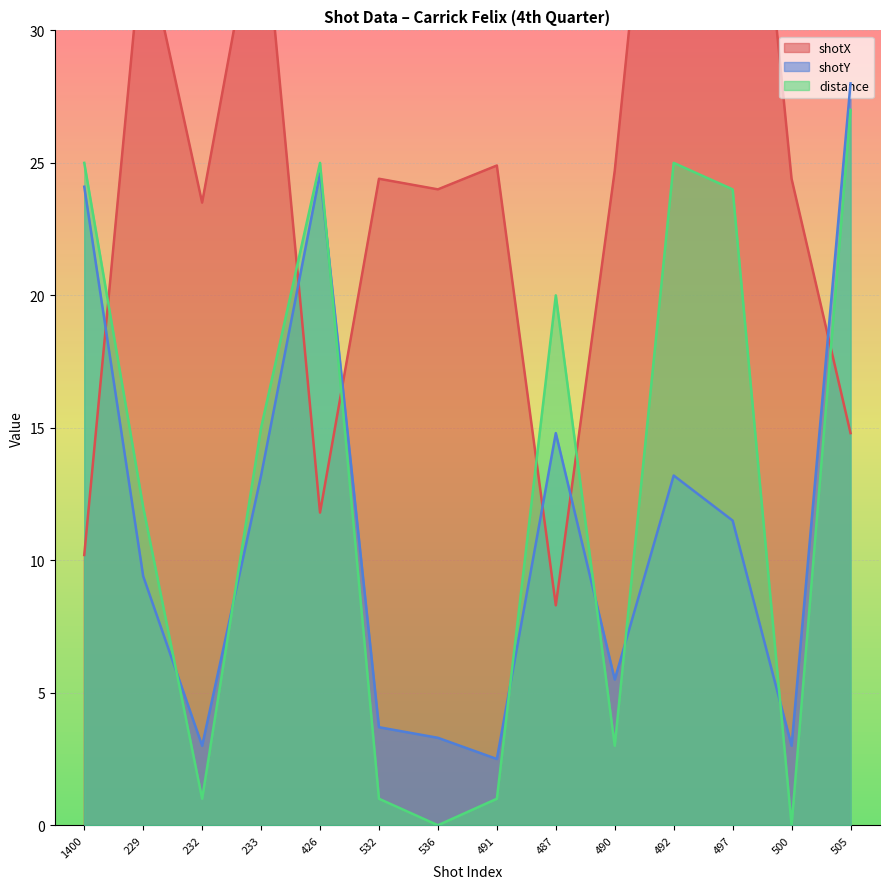

What is the lowest value of the shotY series?

2.5